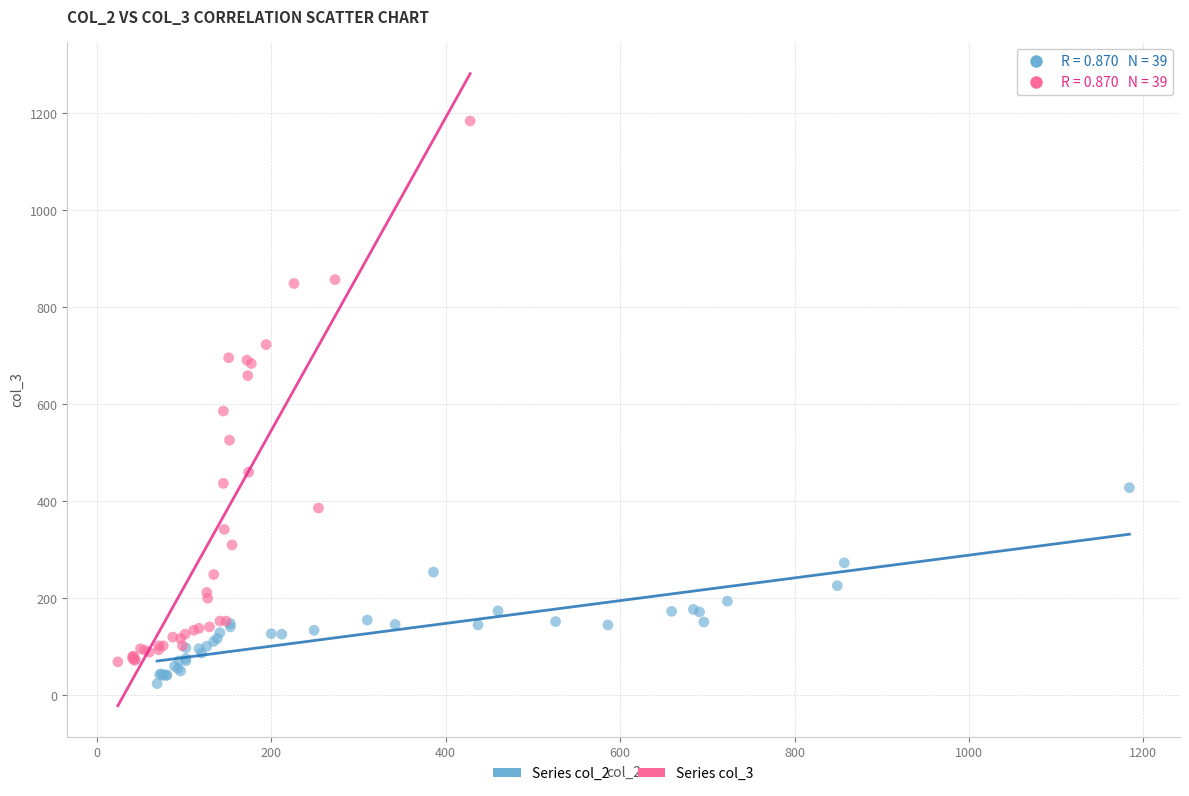

Which series contains the lowest Y value?

Series col_2